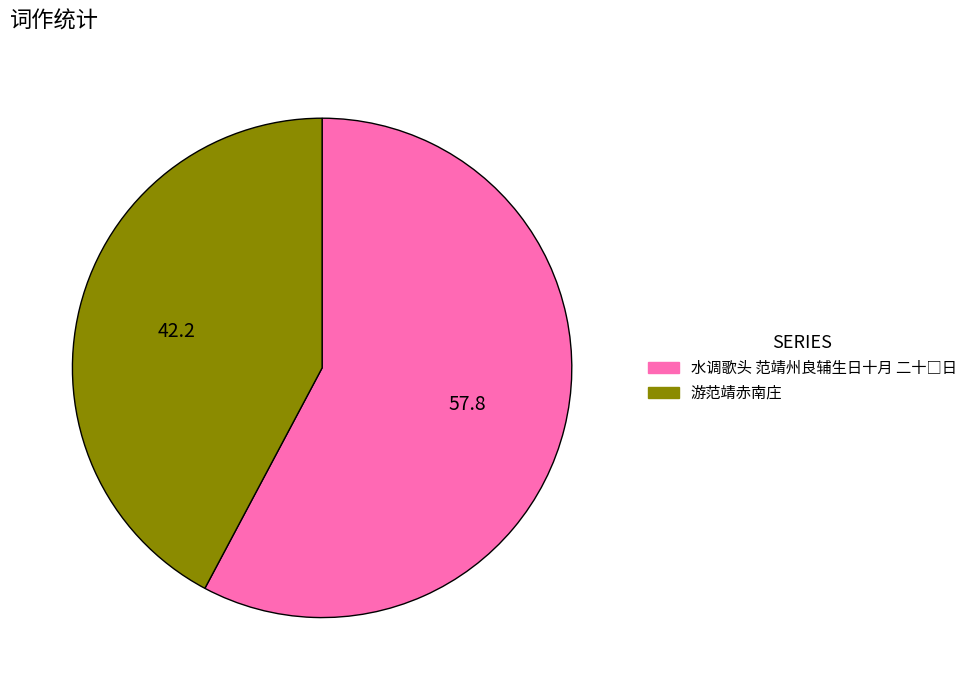

Is 游范靖赤南庄 the majority of the pie?

No